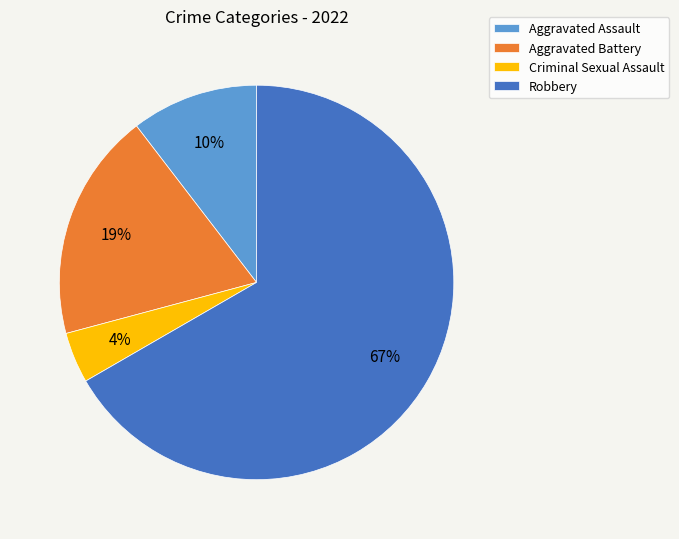

Which slice is the largest?

Robbery